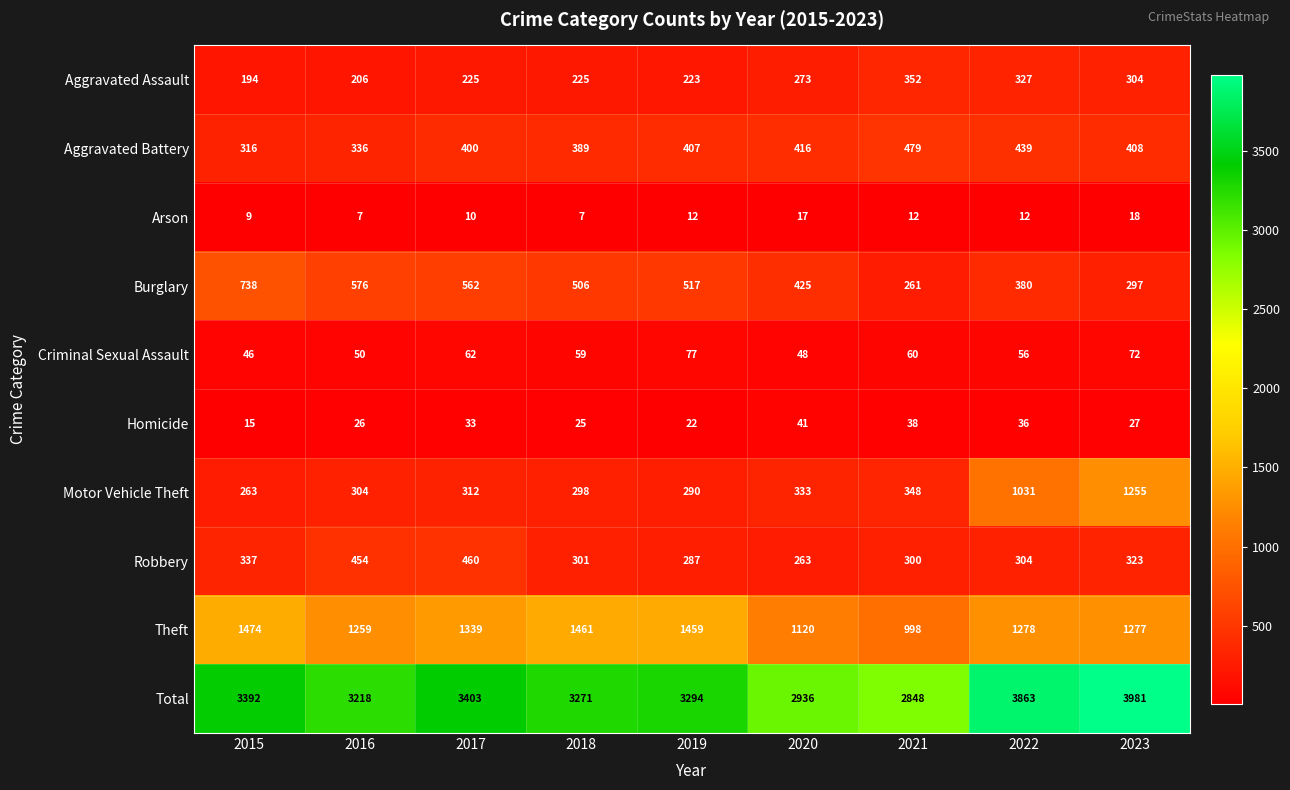

What is the difference between the maximum and minimum values in the Burglary series?

477